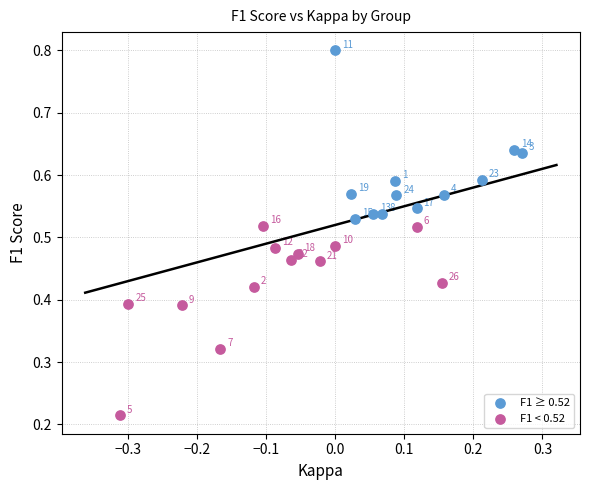

Which series has the largest Y range (max minus min)?

F1 < 0.52